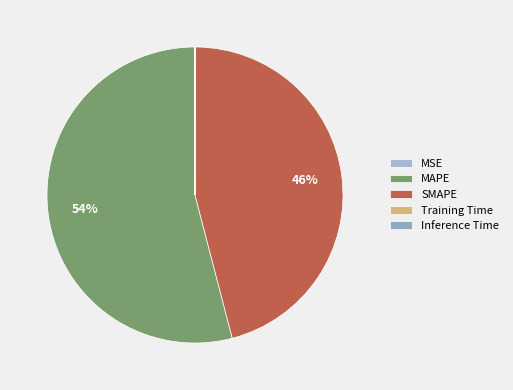

Does MAPE account for over 50% of the chart?

Yes